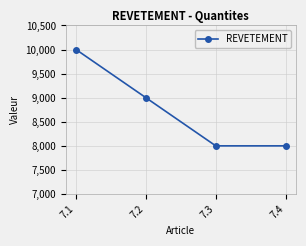

What is the difference between the values at 7.4 and 7.2?

1000